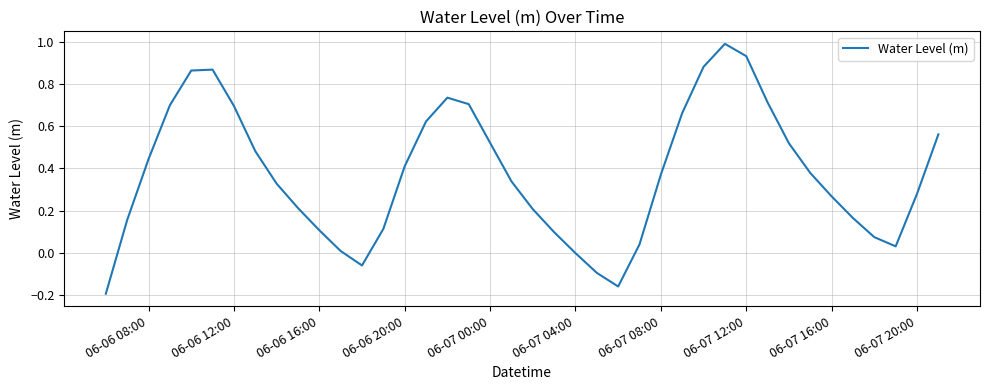

What is the greatest value displayed?

1.0